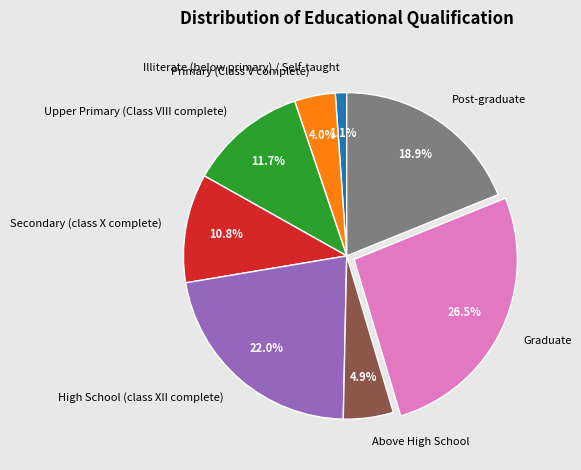

How many segments does this pie chart have?

8